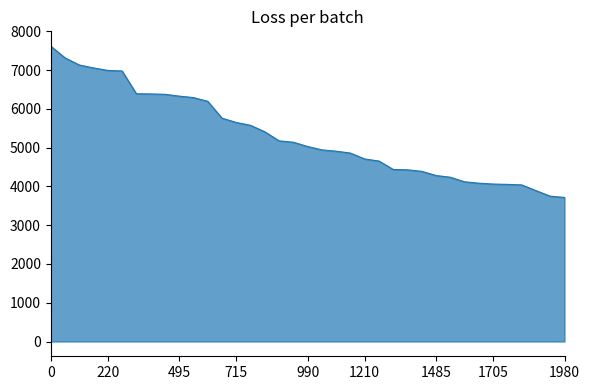

What is the maximum value shown in the chart?

7621